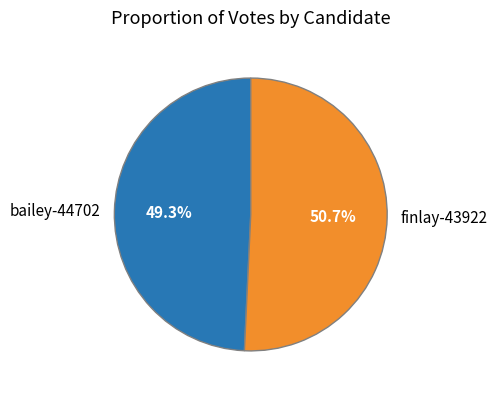

Which slice is the smallest?

bailey-44702